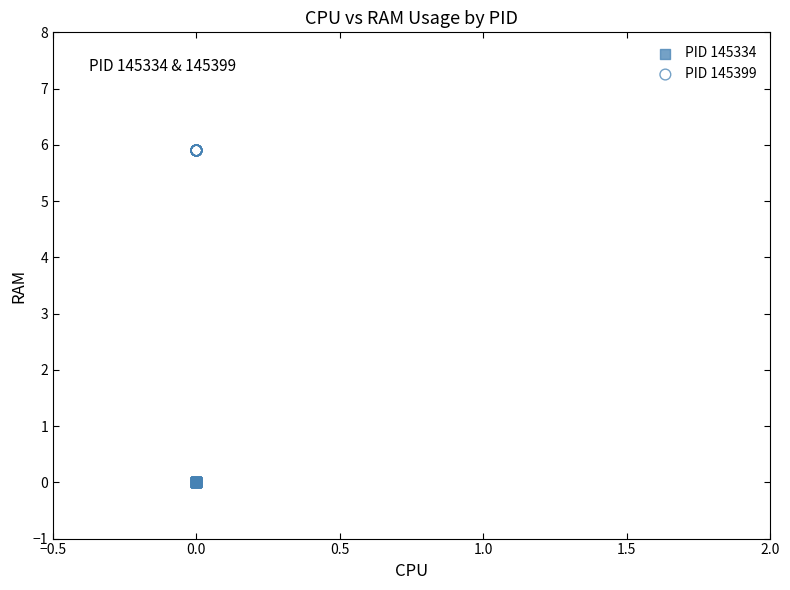

Which series reaches the minimum Y coordinate?

PID 145334